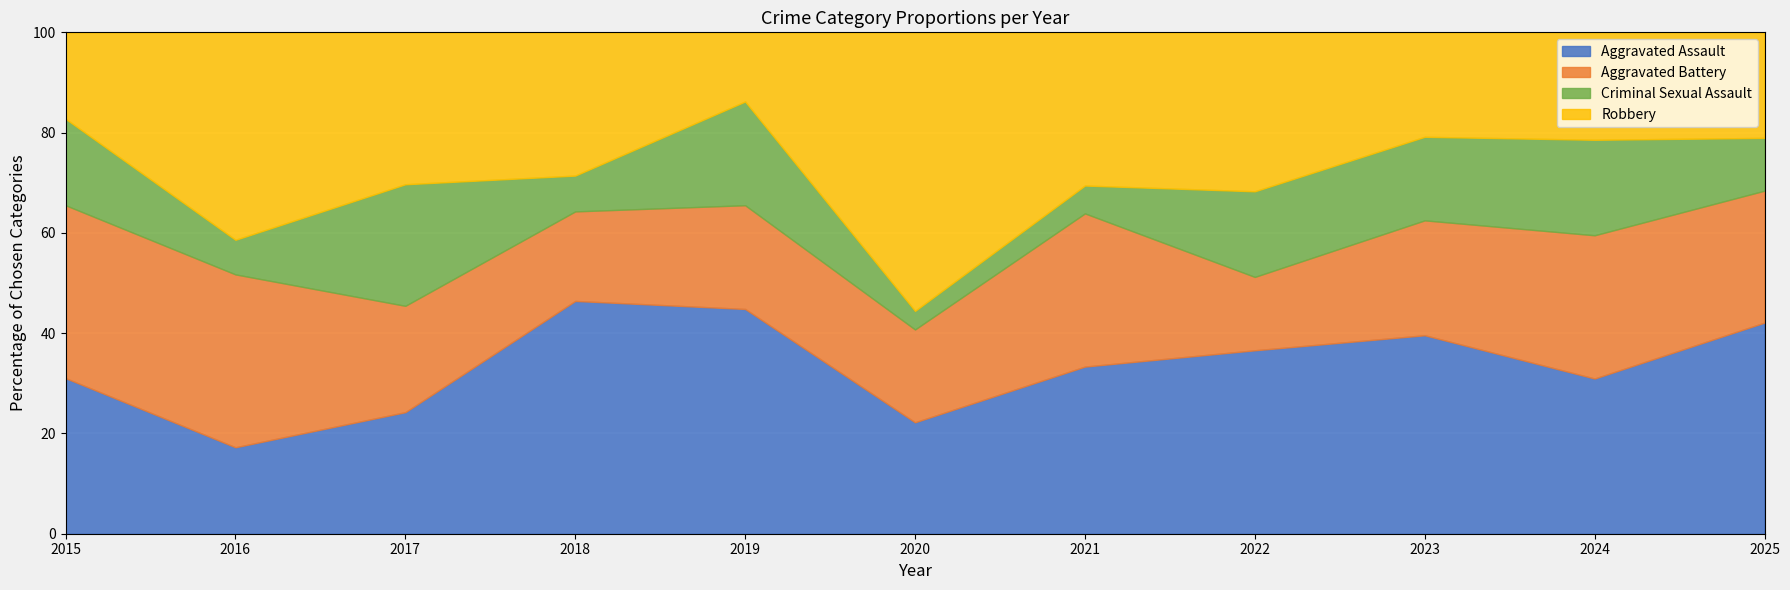

The Aggravated Assault series shows 9.0 at 2023. True or false?

False